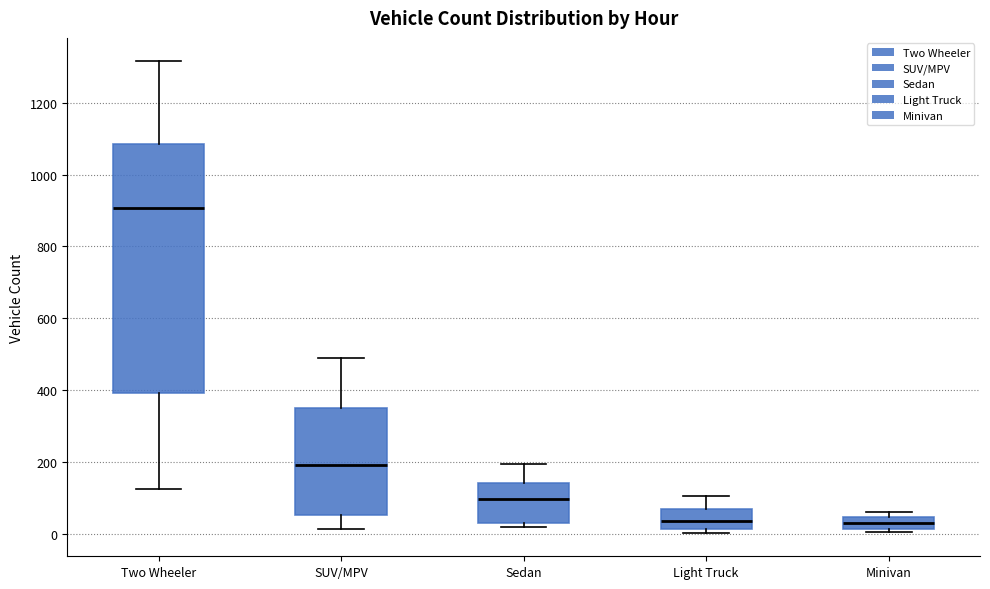

Comparing the boxes themselves (not the whiskers), which one is the tallest?

Two Wheeler